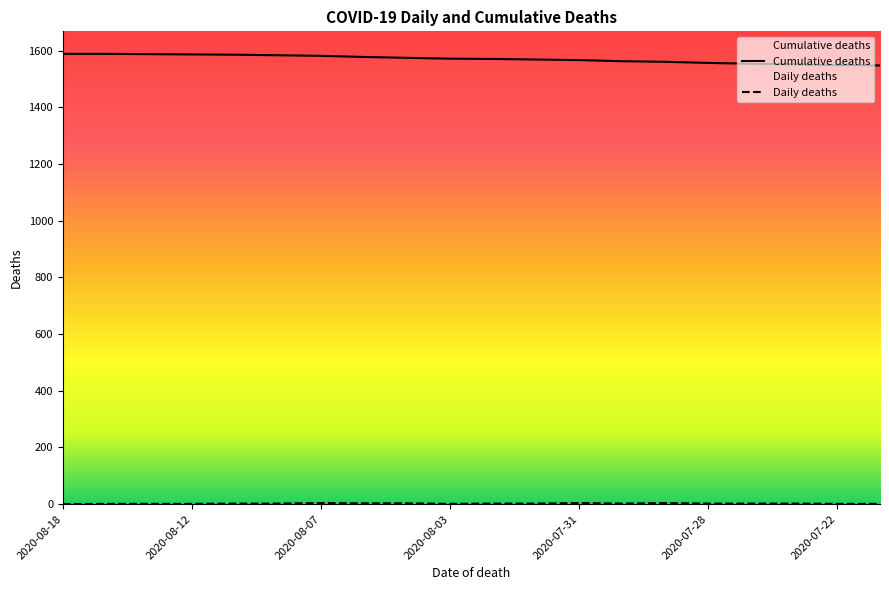

What is the average value of the Cumulative deaths series?

1571